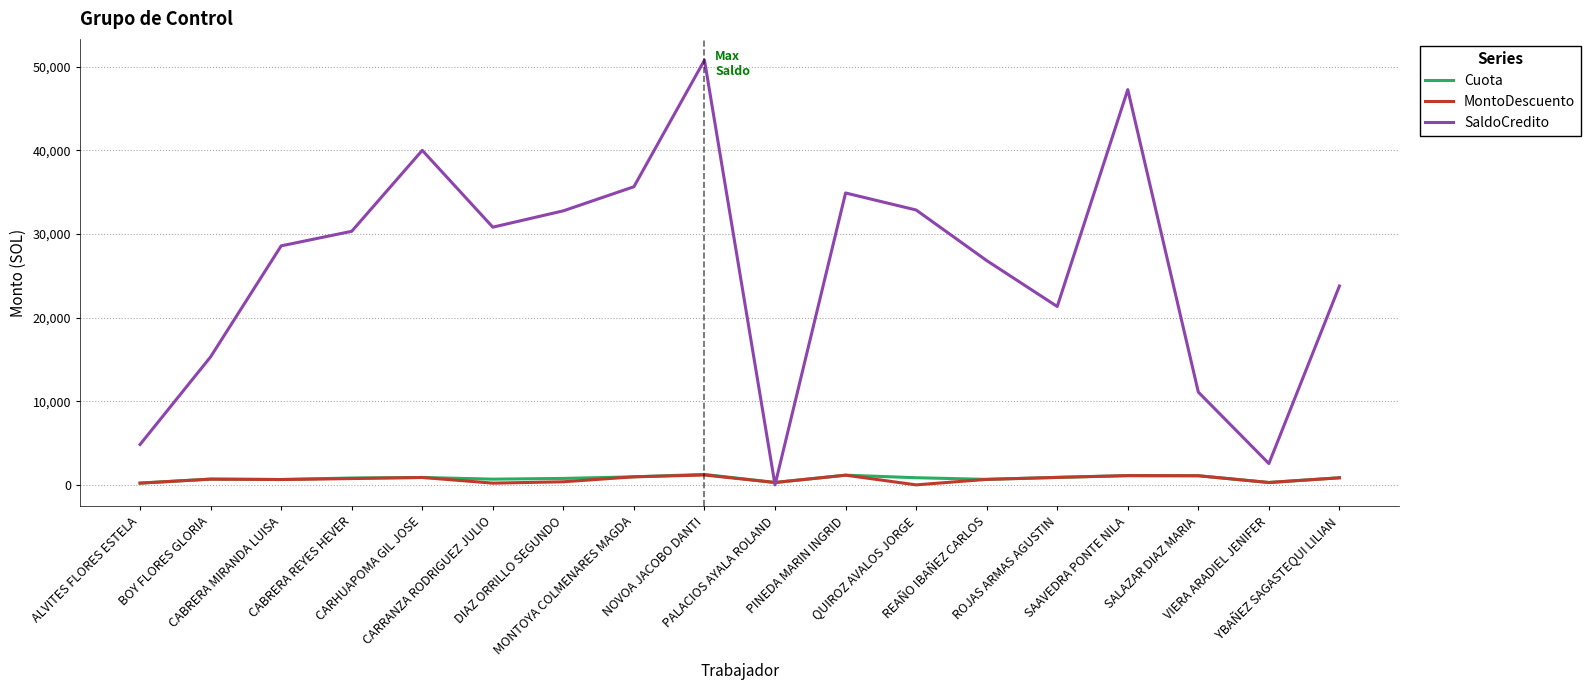

Is the value of SaldoCredito at VIERA ARADIEL JENIFER greater than the value of Cuota at NOVOA JACOBO DANTI?

Yes